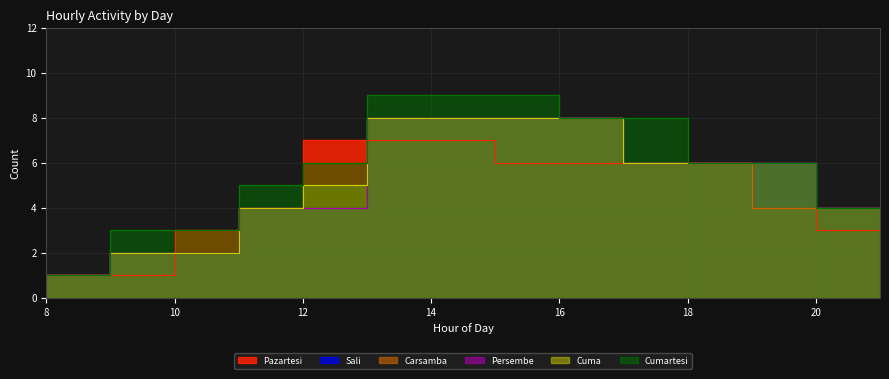

Between 13 and 16, which series saw the biggest shift?

Pazartesi